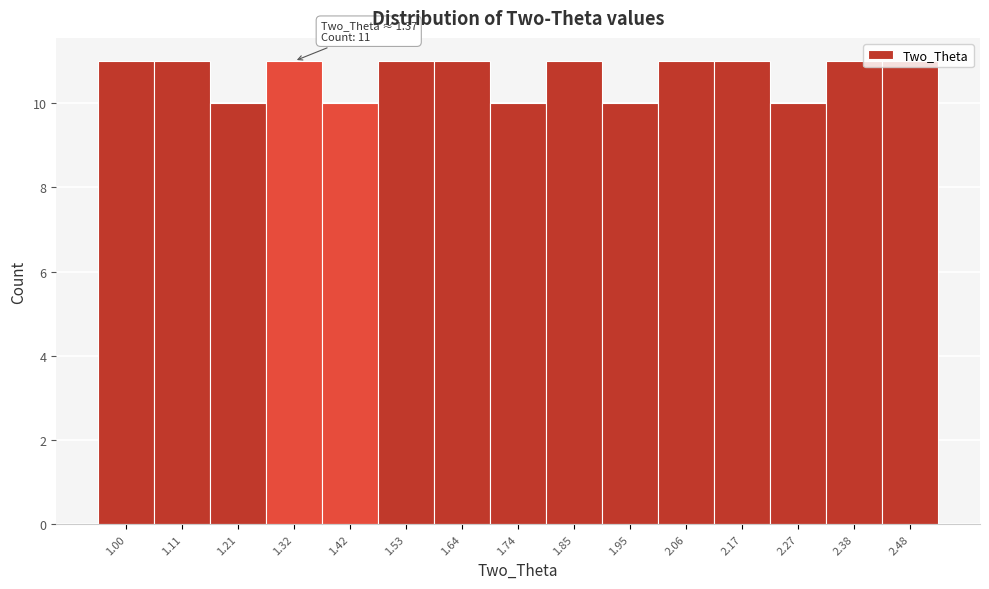

What is the sum of the values at 1.53 and 2.38?

22